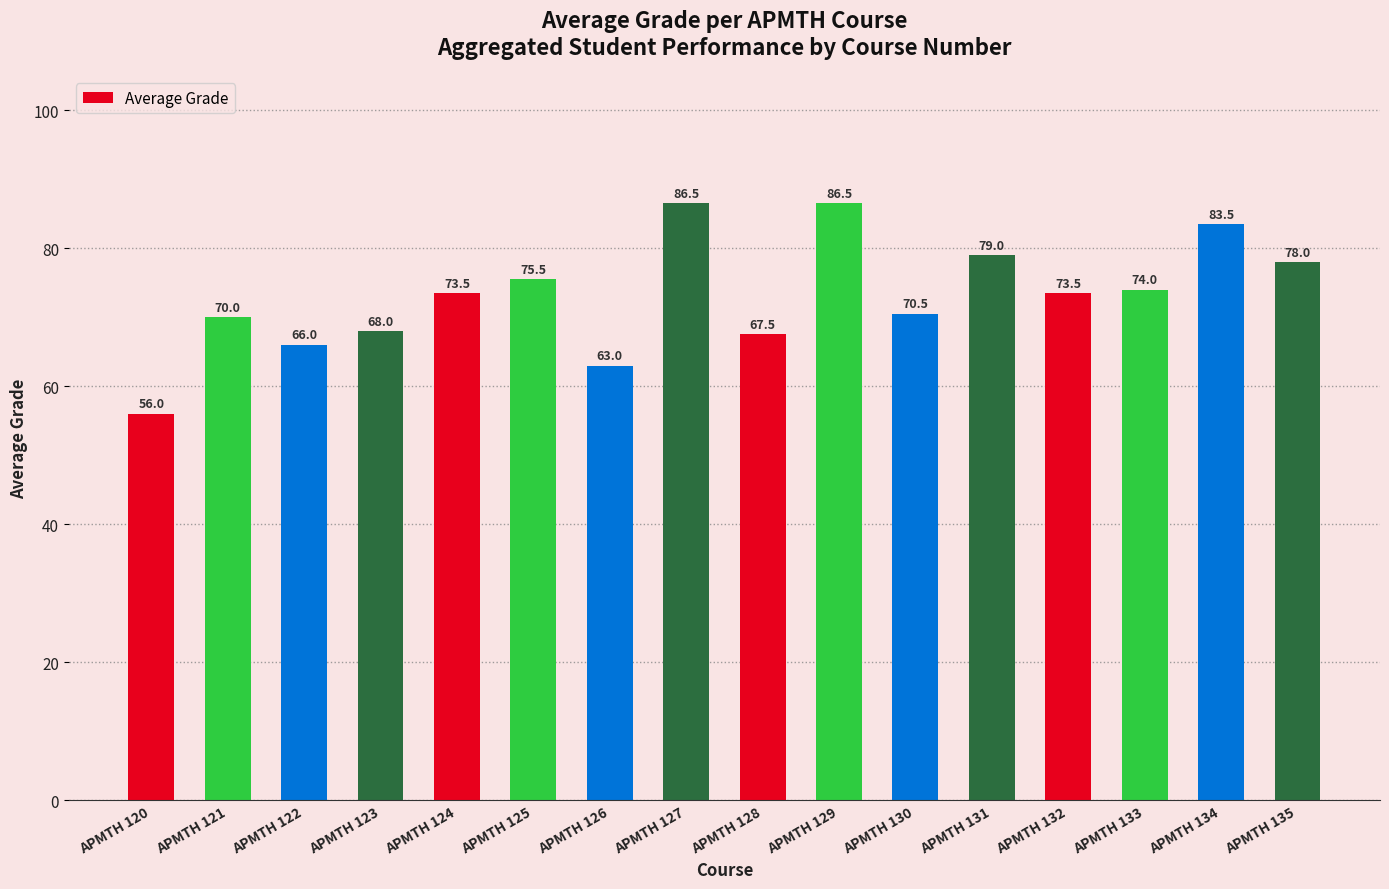

At which label does the data first exceed 73?

APMTH 124